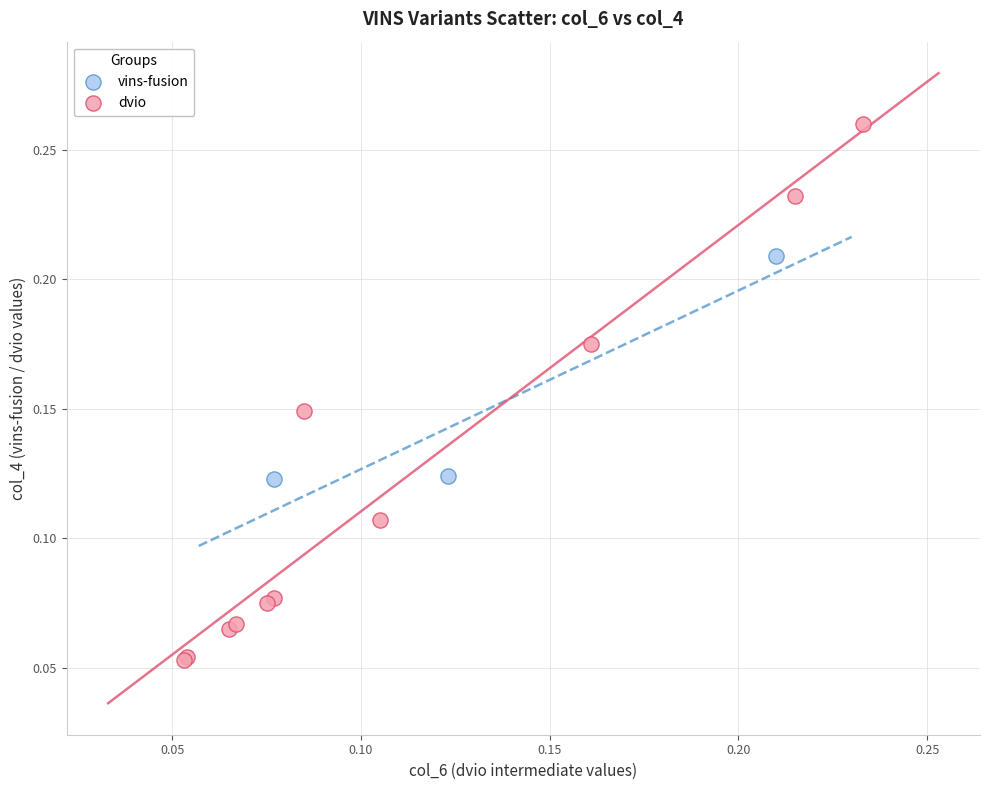

Which series contains the lowest Y value?

dvio